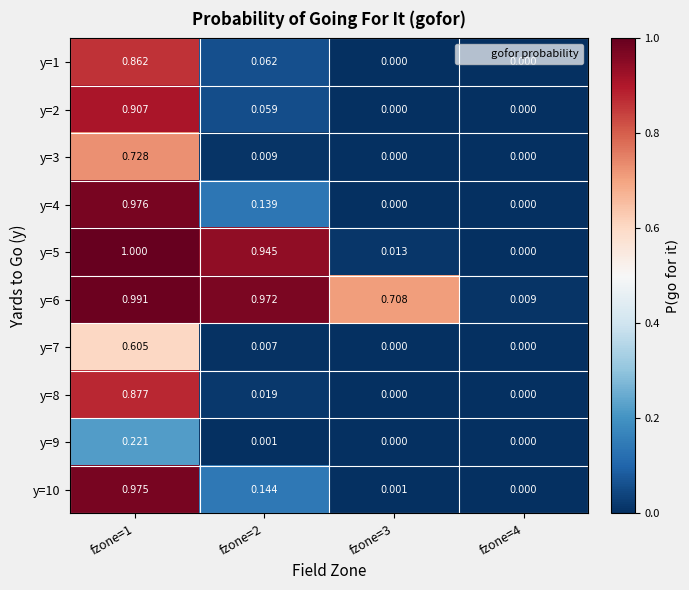

Which series has the largest total across all categories?

y=6